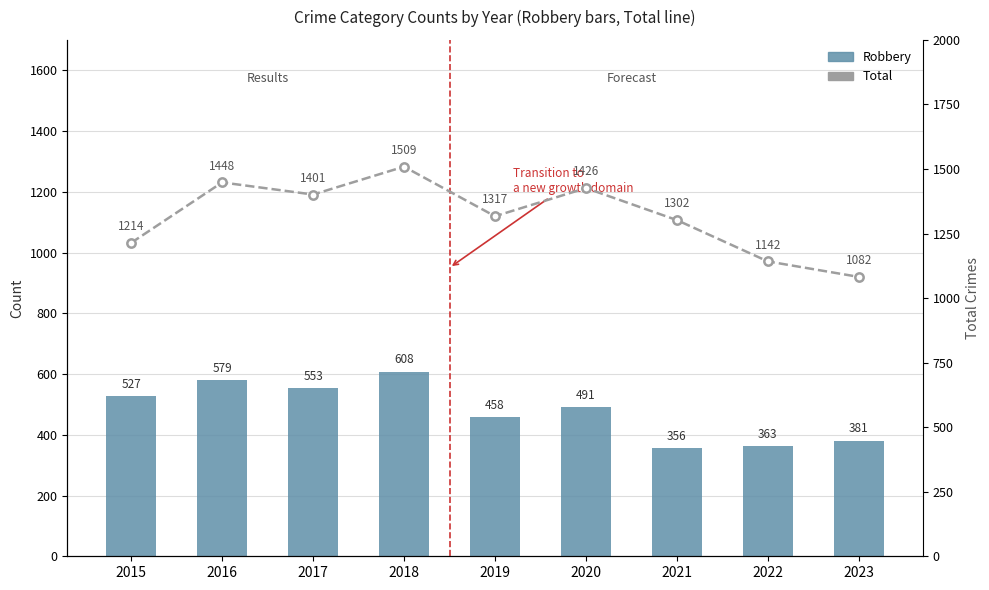

Between 2018 and 2020, which is larger?

2018